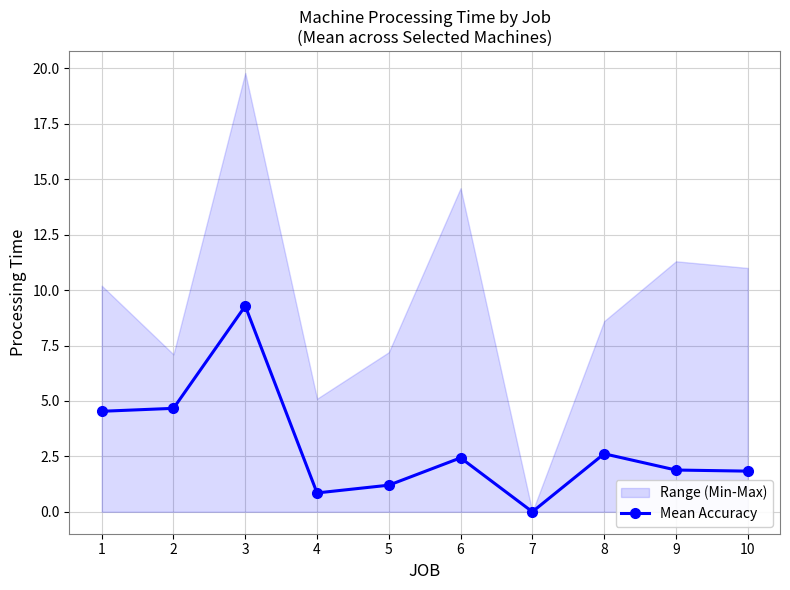

The chart shows a value of 4.7 at 2. True or false?

True